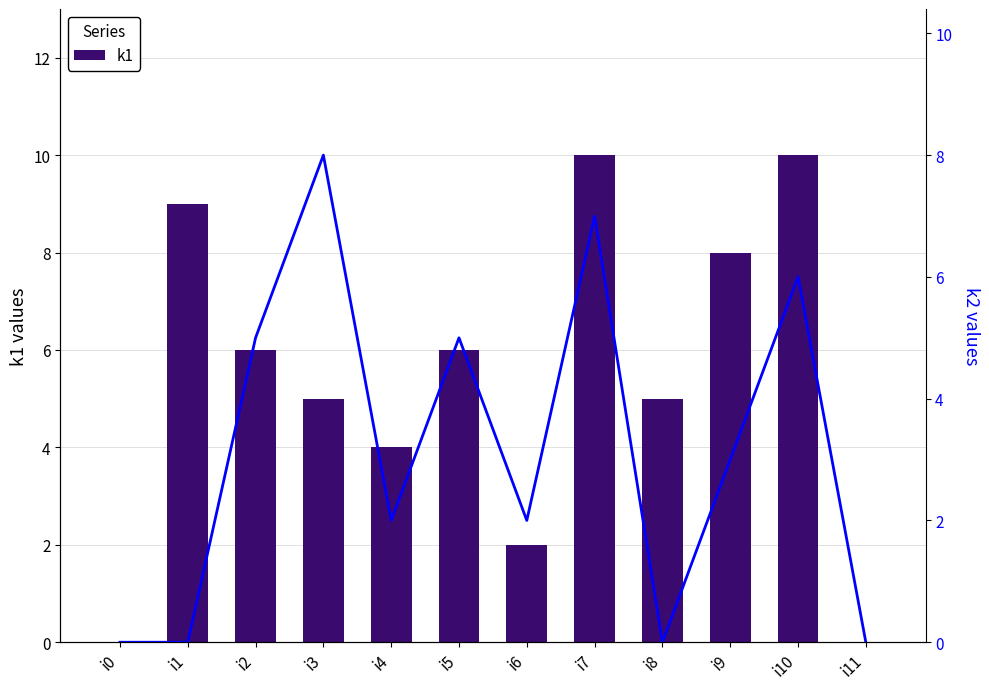

Is it true that k1 equals 13 at i1?

False